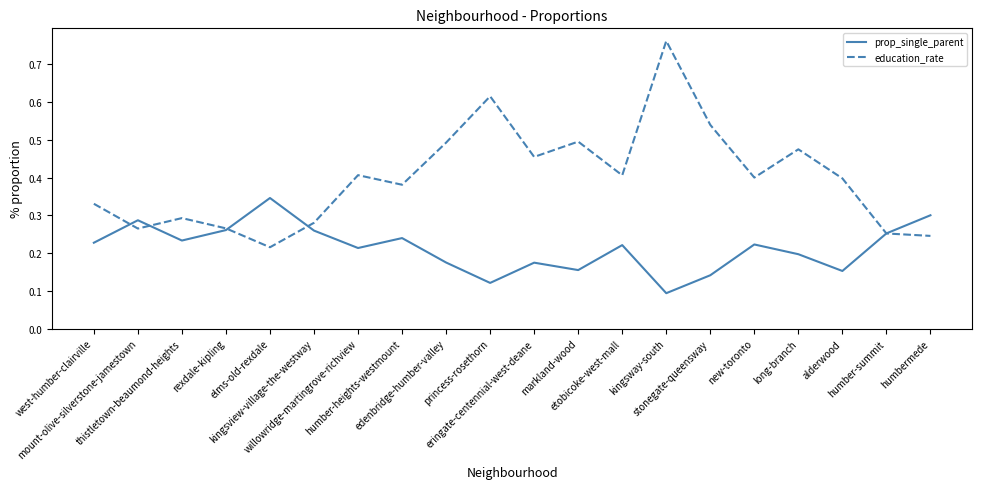

Which series has the largest total across all categories?

education_rate